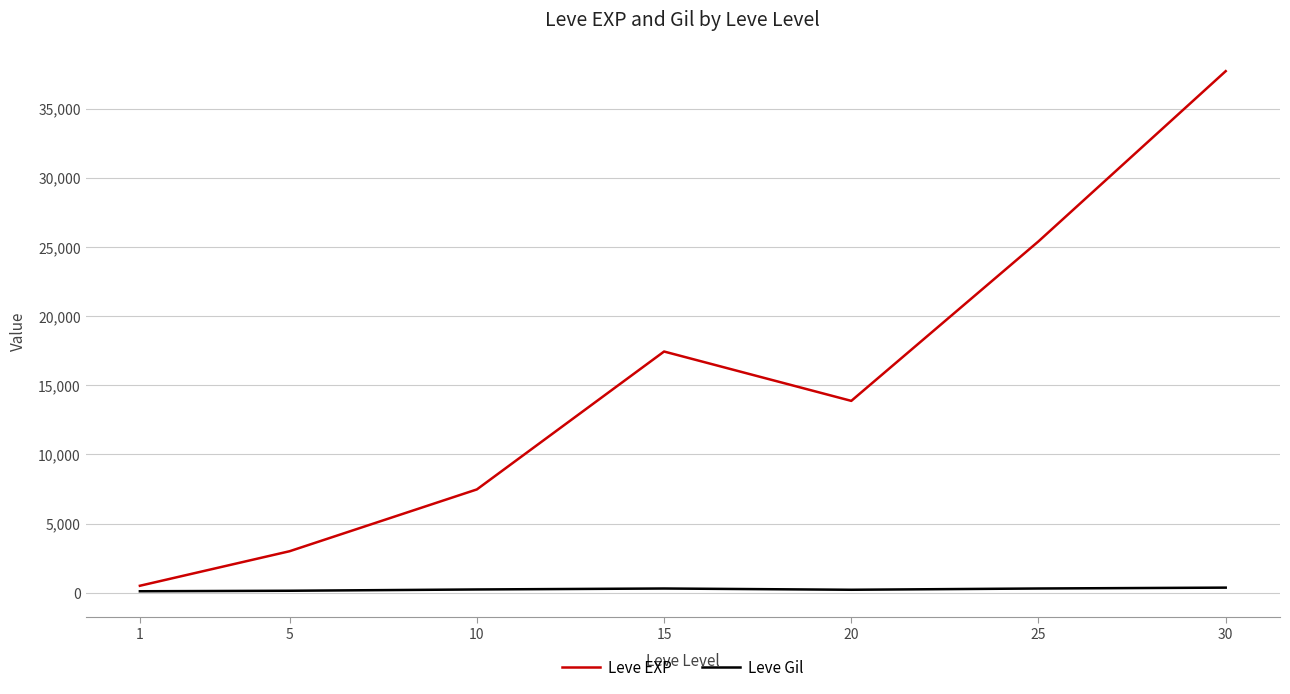

Which series has the widest spread of values?

Leve EXP